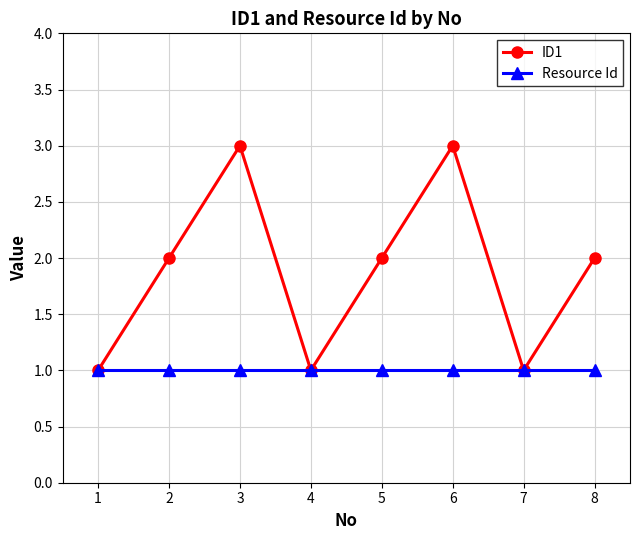

Which series changed the most between 2 and 7?

ID1